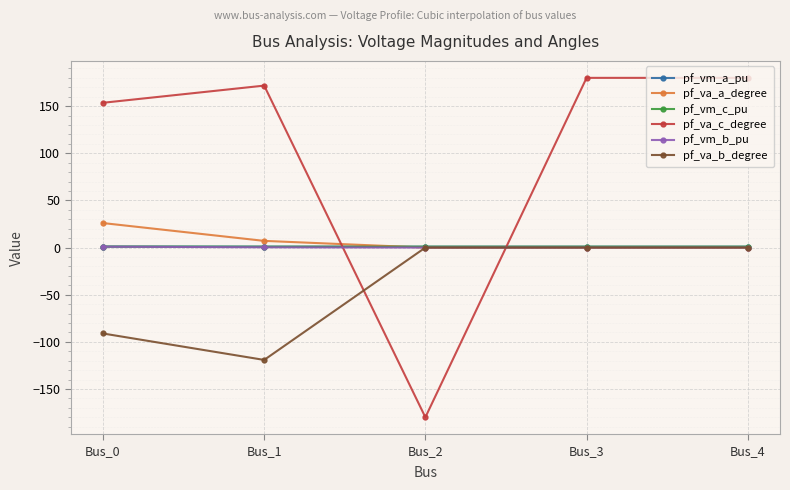

What is the total value across all series at Bus_1?

61.9